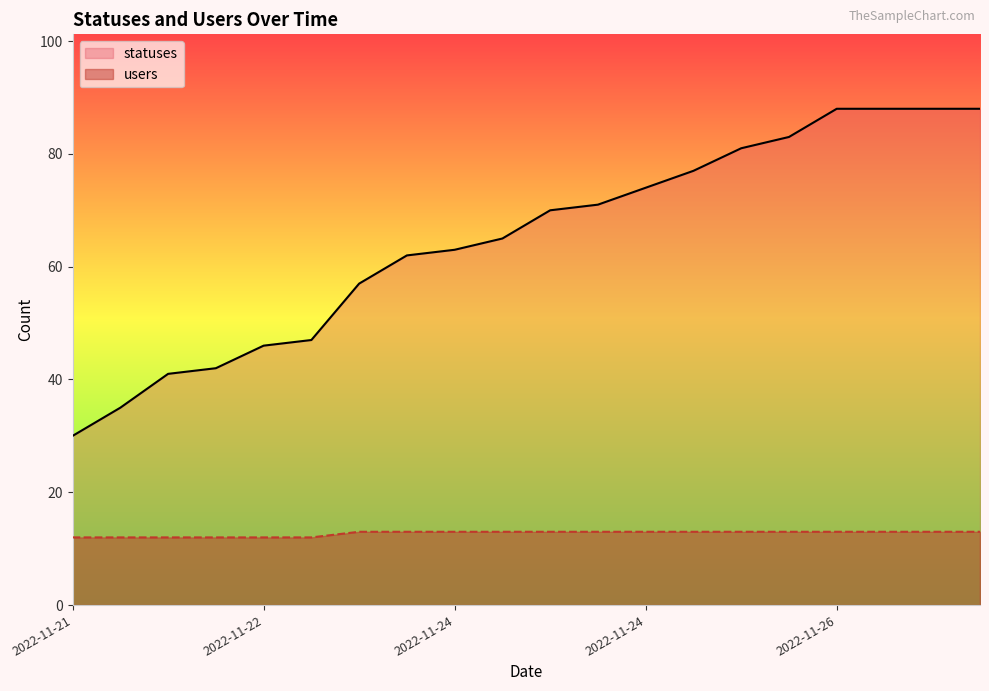

At how many categories does at least one series exceed 60?

13